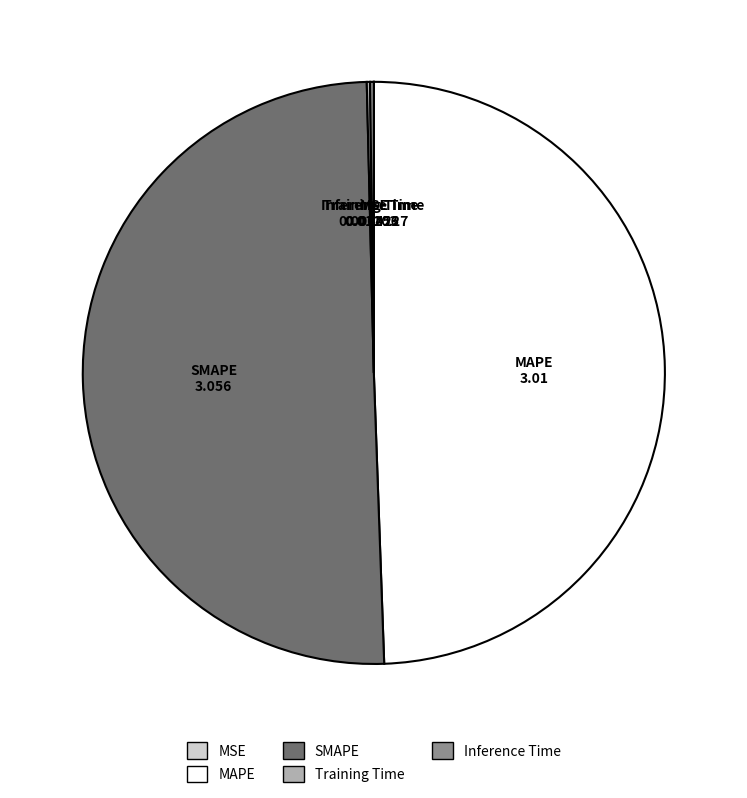

Is the sum of MAPE and SMAPE greater than half?

Yes